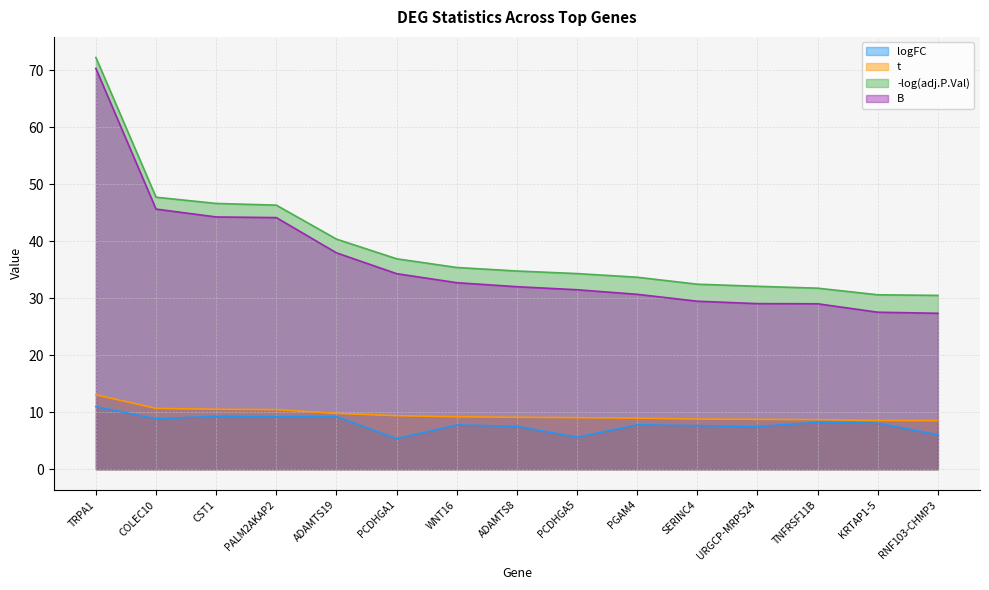

Which category has the highest value in the logFC series?

TRPA1